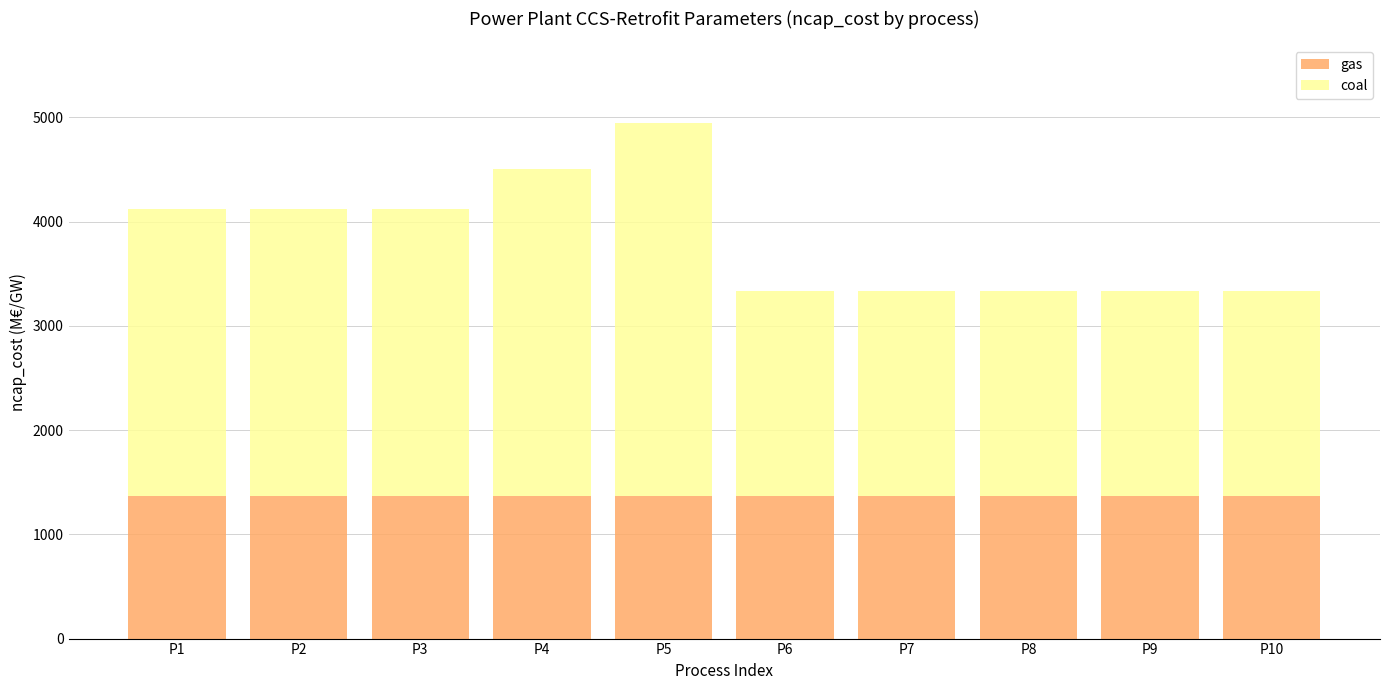

The value of gas at P9 is 586. True or false?

False